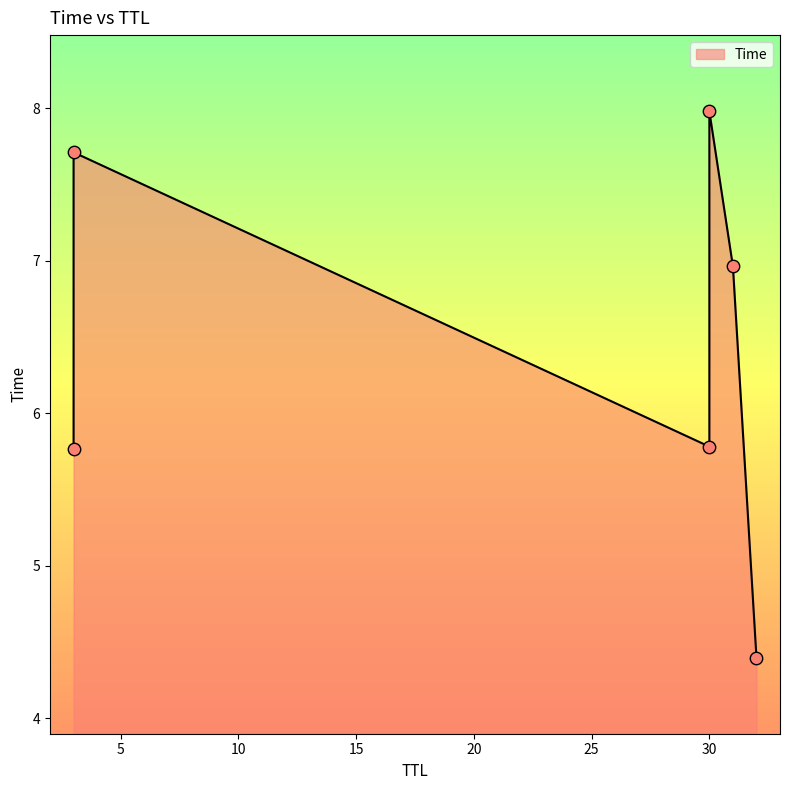

What is the change in value from 30 to 31?

+1.2